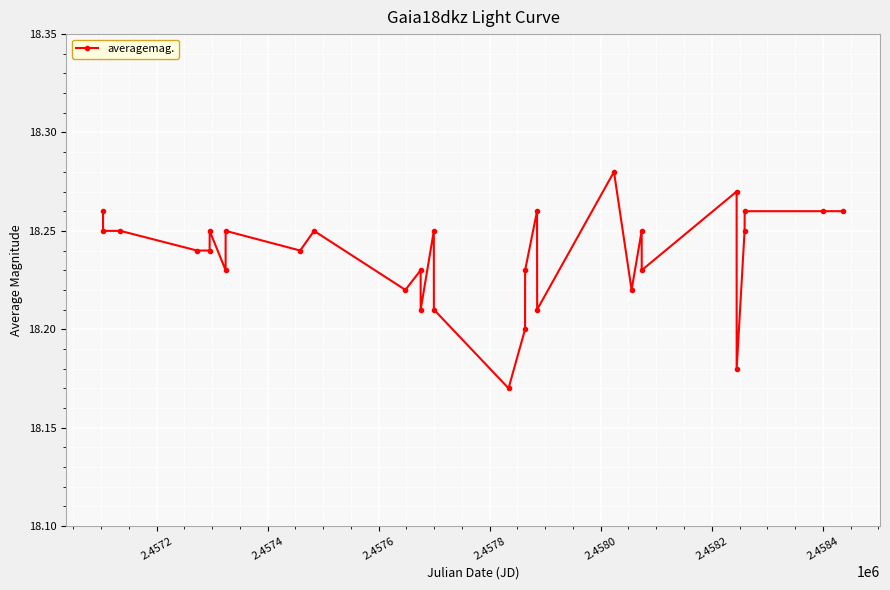

Count the values in the range 18 to 19.

30